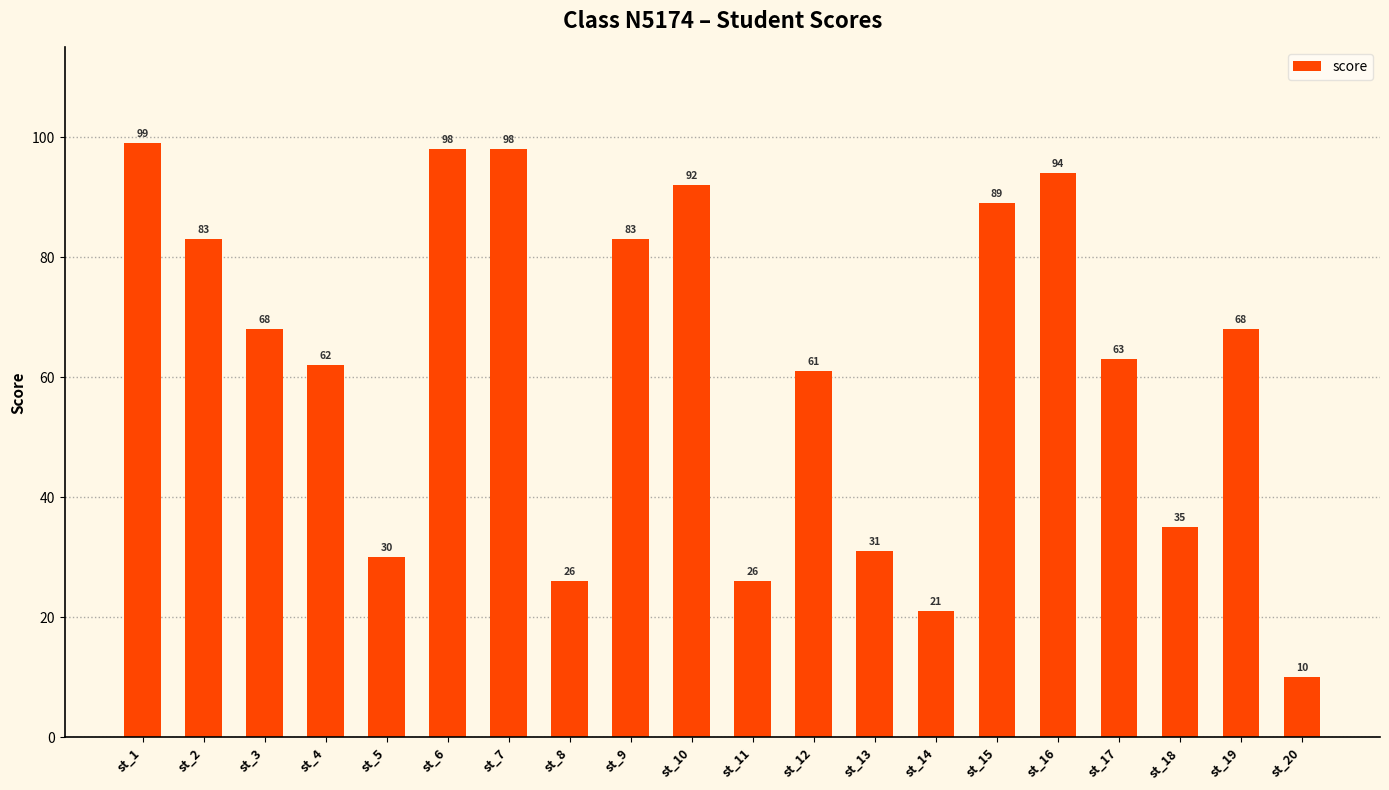

Is it true that the value at st_3 is 93?

False